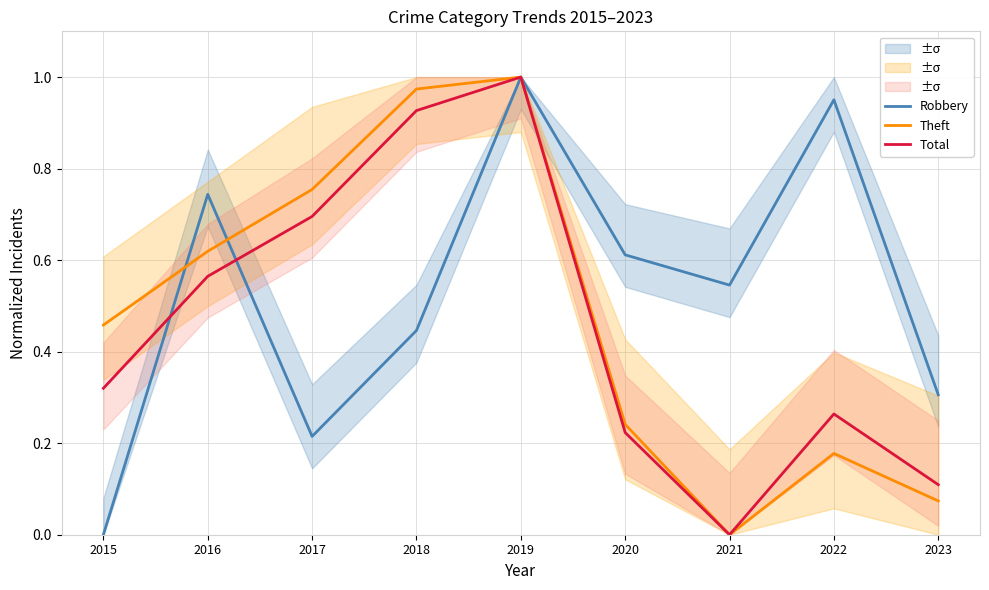

Is the value of Theft at 2021 greater than the value of Total at 2015?

No